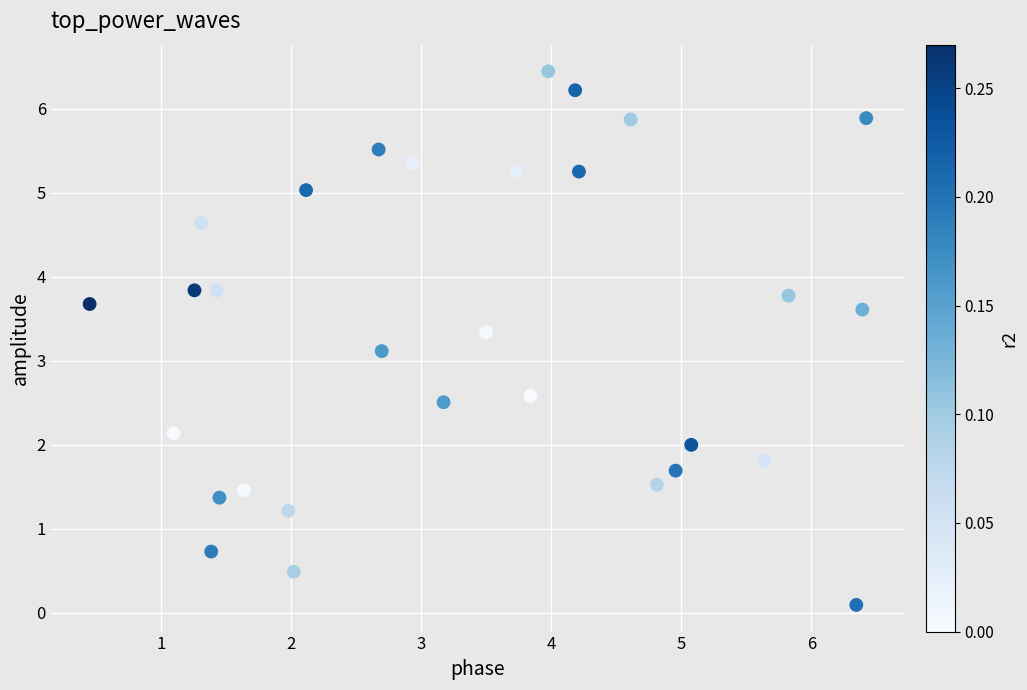

What is the range of Y values (max minus min)?

6.3